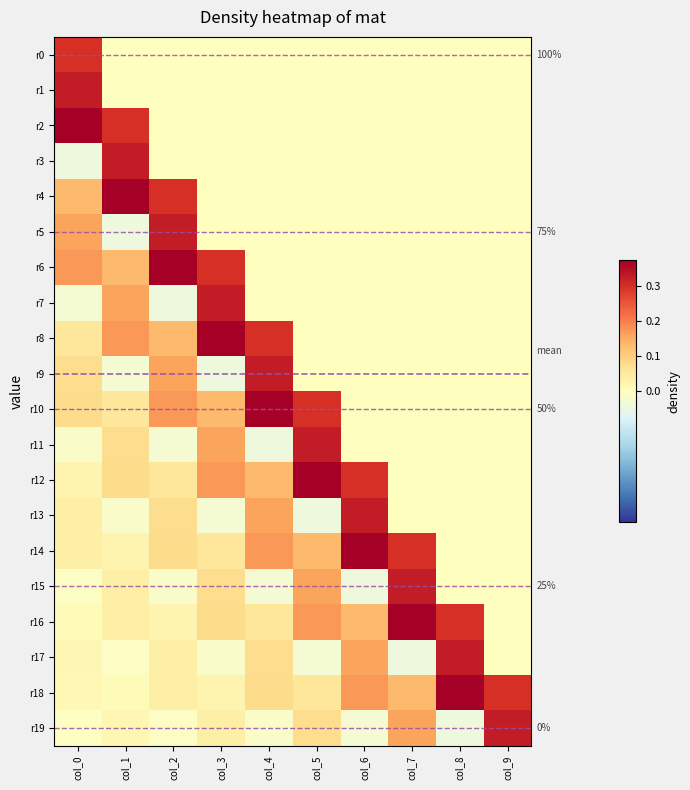

Is it true that r14 equals 0.2 at col_4?

True